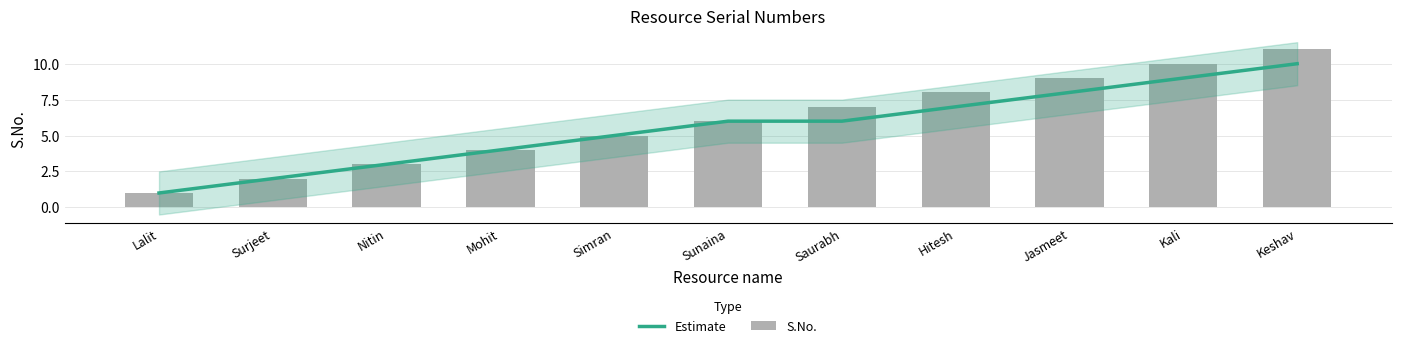

Is it true that S.No. equals 3 at Surjeet?

False